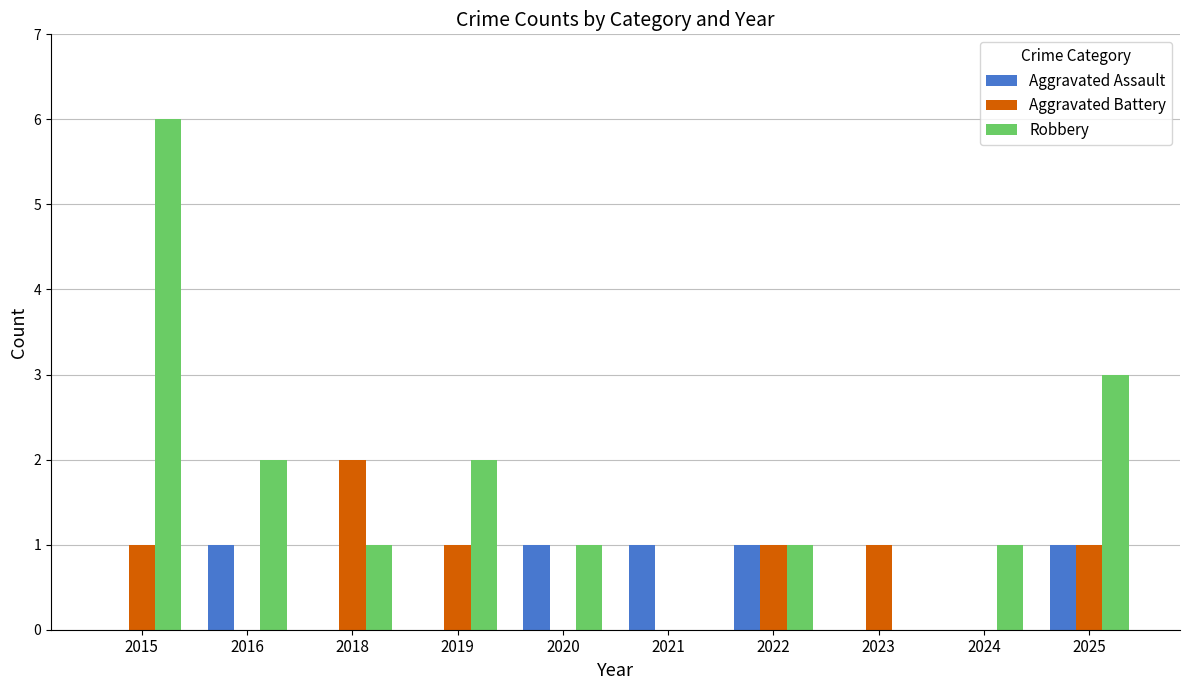

Which series has the widest spread of values?

Robbery